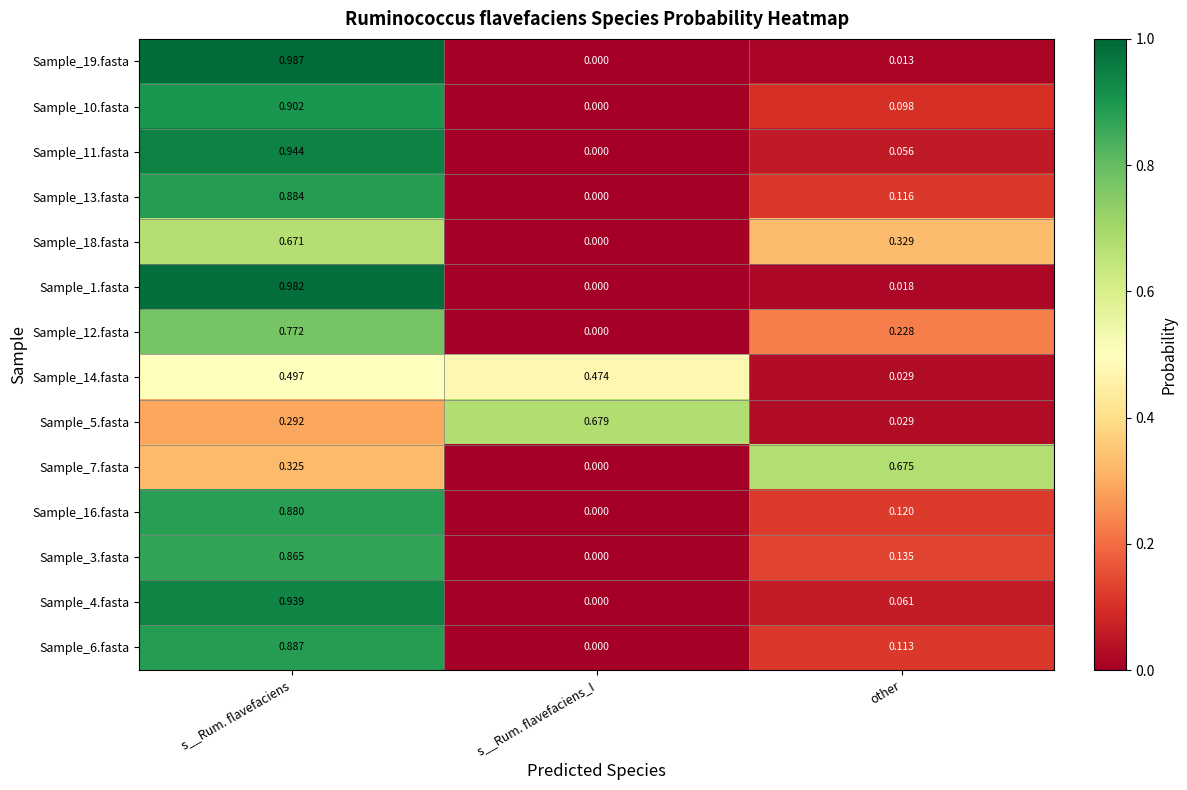

At which label does Sample_13.fasta reach its peak?

s__Rum. flavefaciens